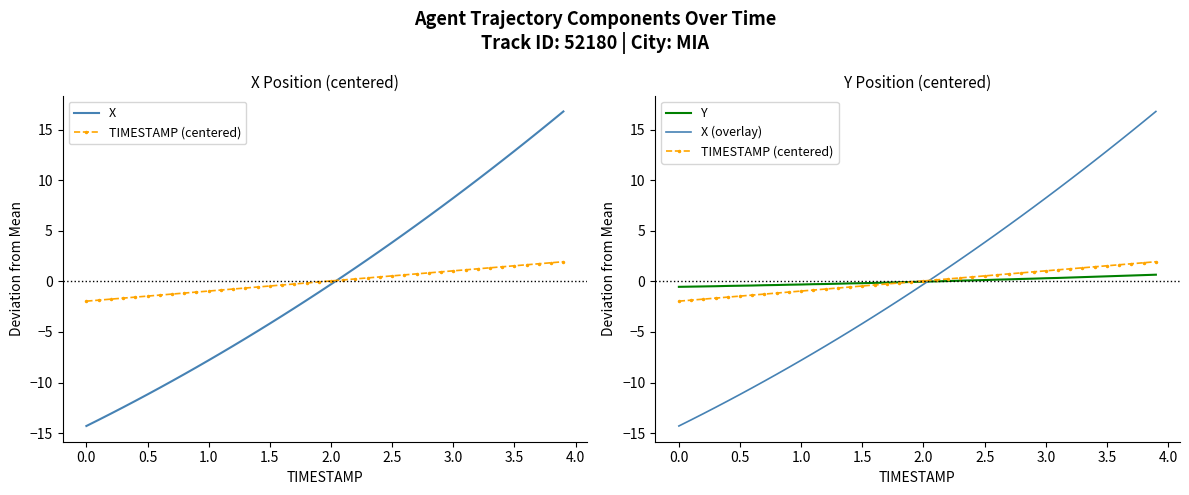

What are all the series names shown in the legend?

X, TIMESTAMP (centered), Y, X (overlay)